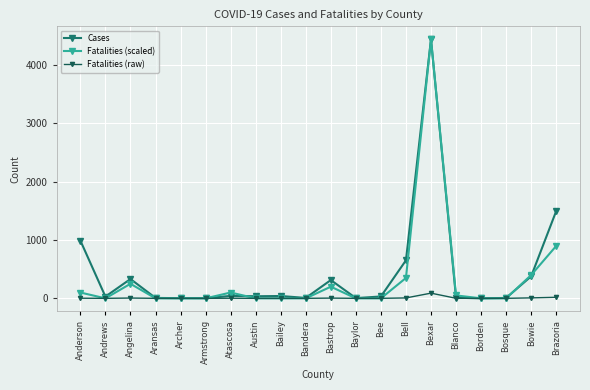

True or false: Fatalities (raw) has a value of 18.0 at Brazoria.

True